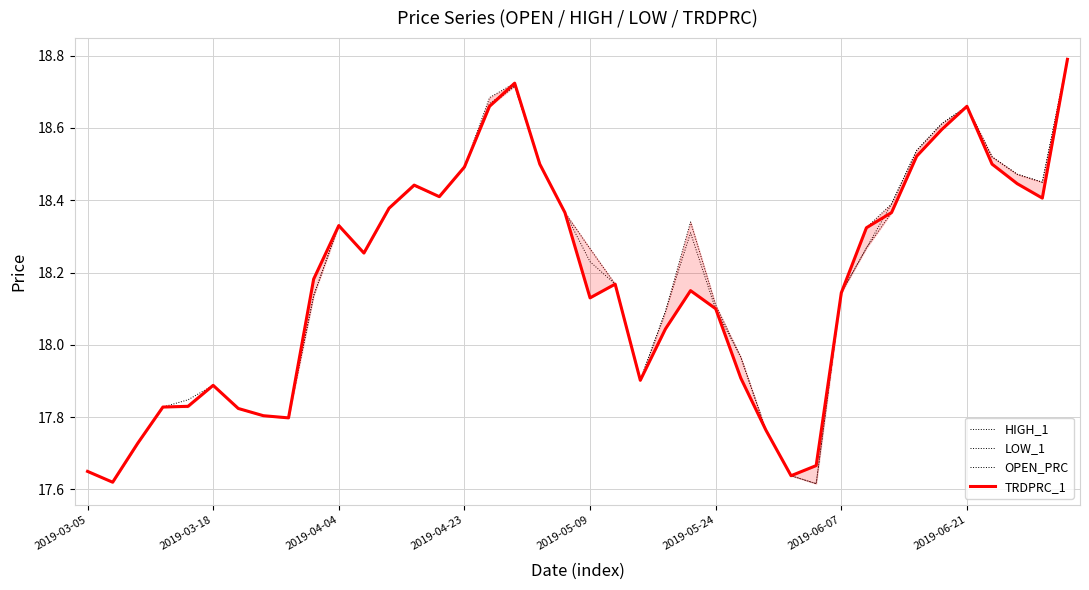

What are all the series names shown in the legend?

HIGH_1, LOW_1, OPEN_PRC, TRDPRC_1